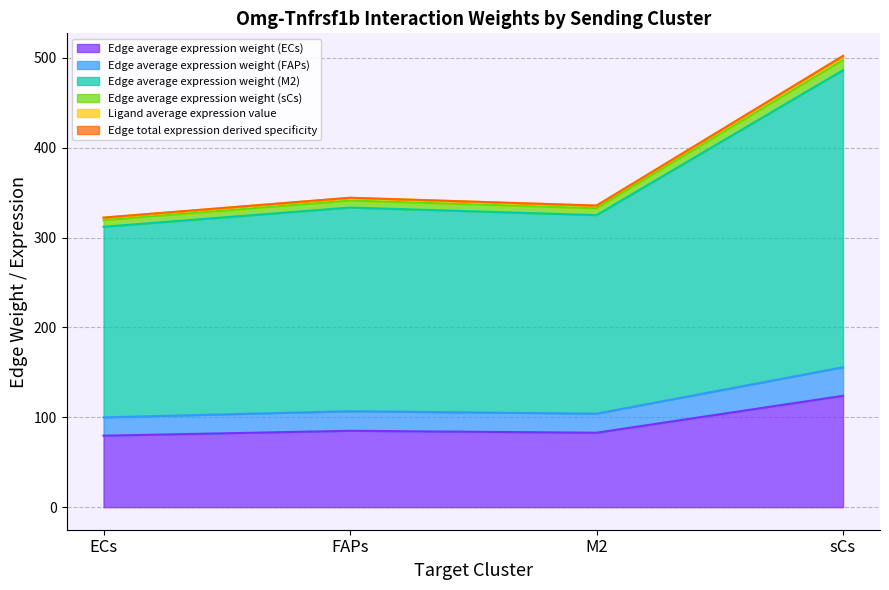

At which category is the sum across all series the highest?

sCs